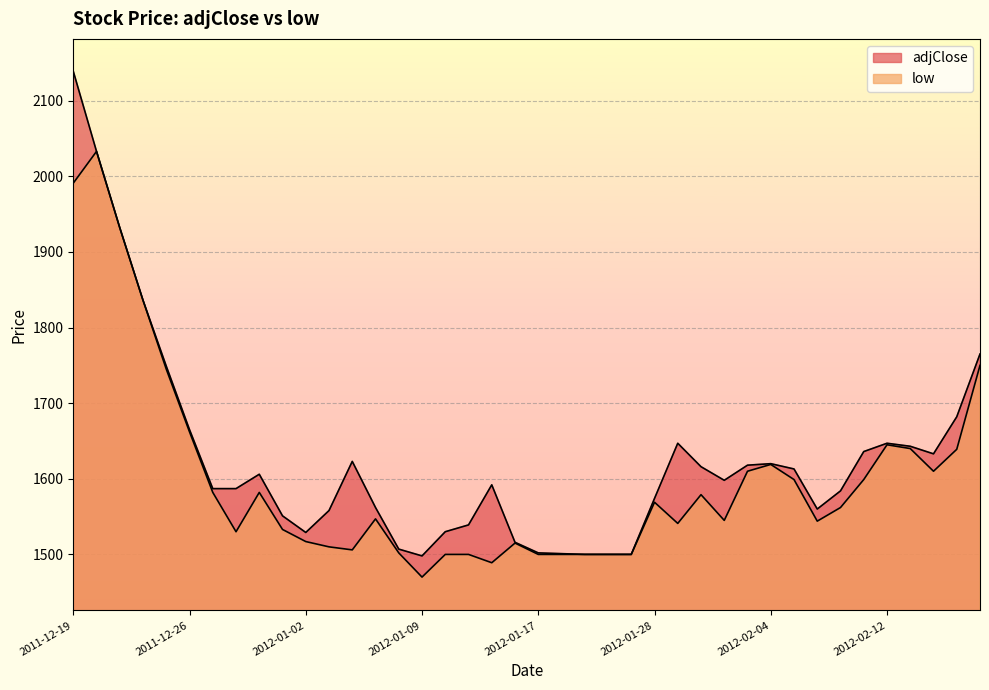

What is the difference between the second highest and minimum values in the low series?

521